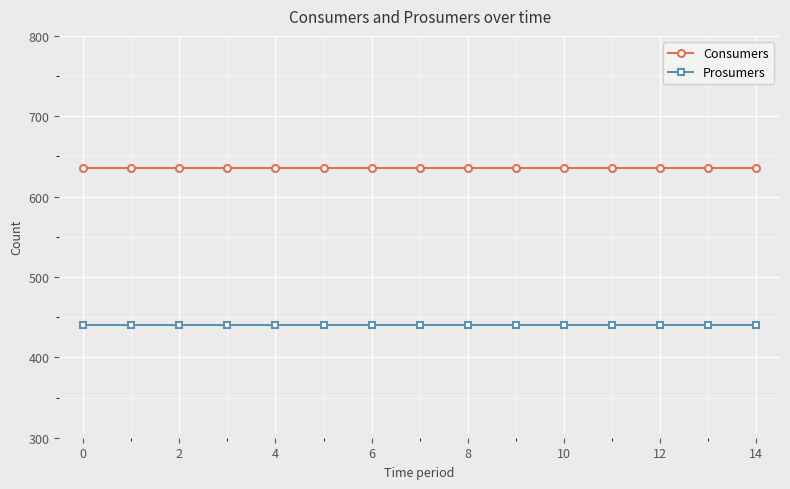

At how many categories does at least one series exceed 499?

15